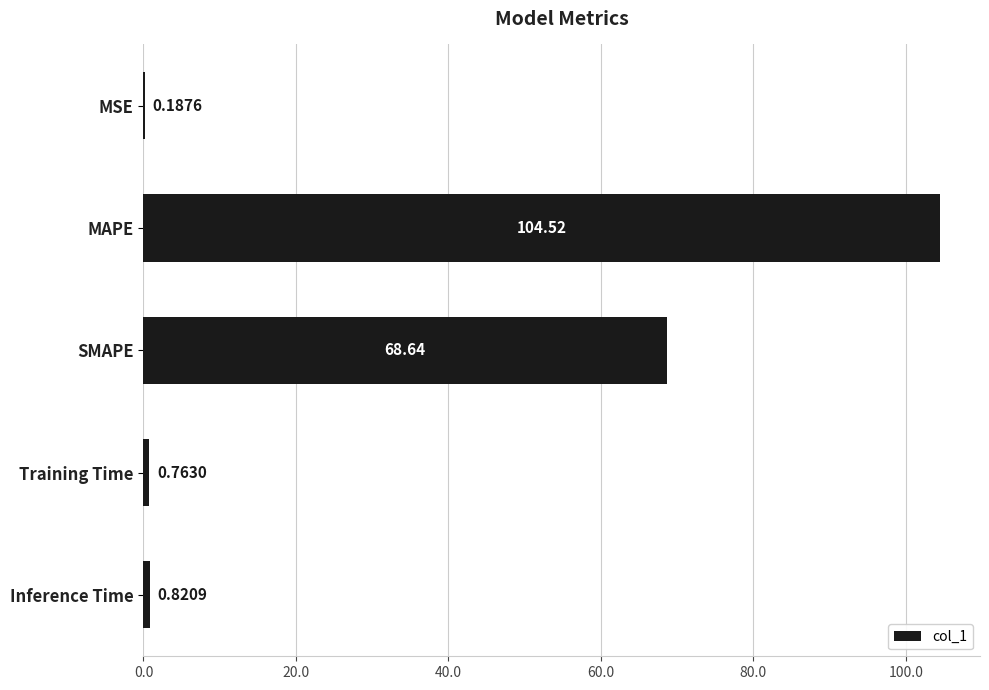

Which label corresponds to the largest value in the chart?

MAPE